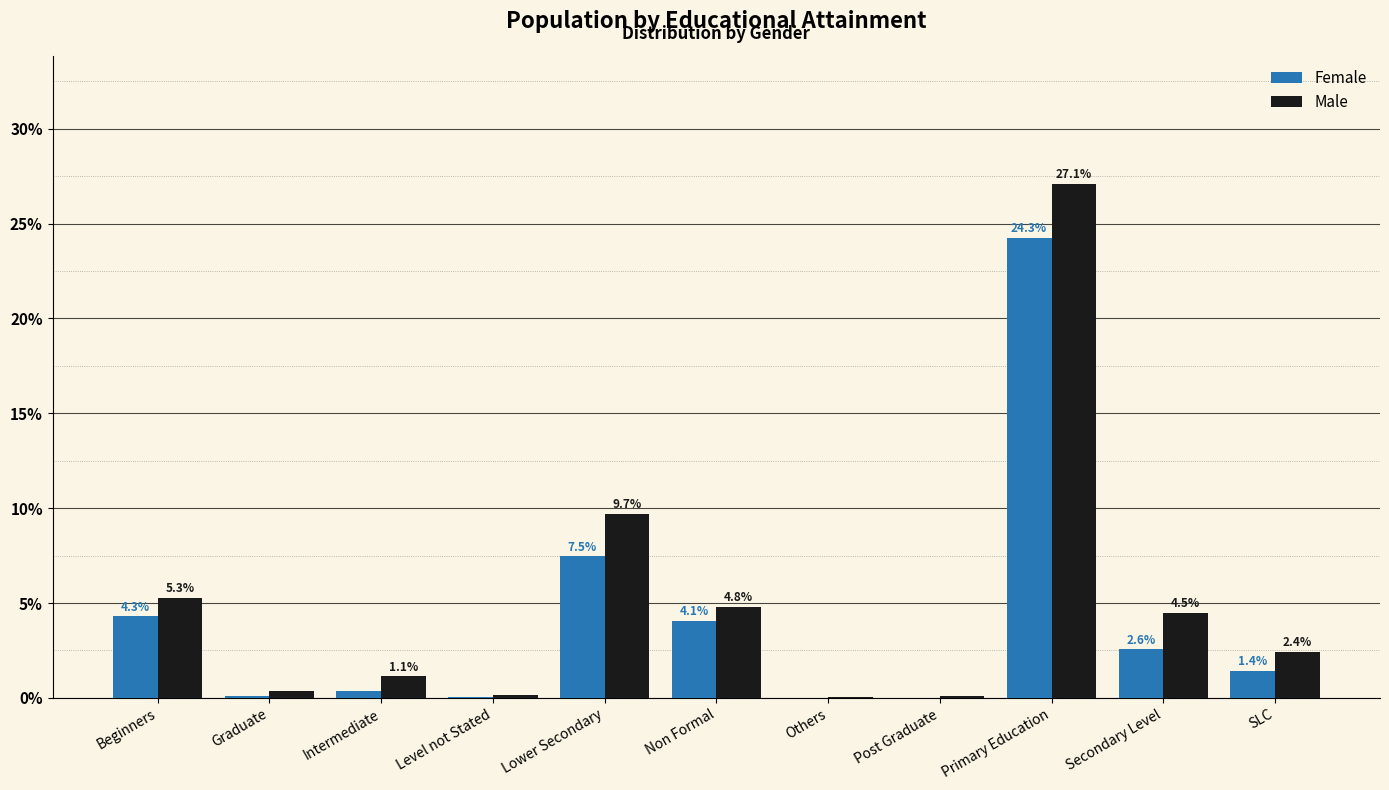

At which label does Female first exceed 1?

Beginners